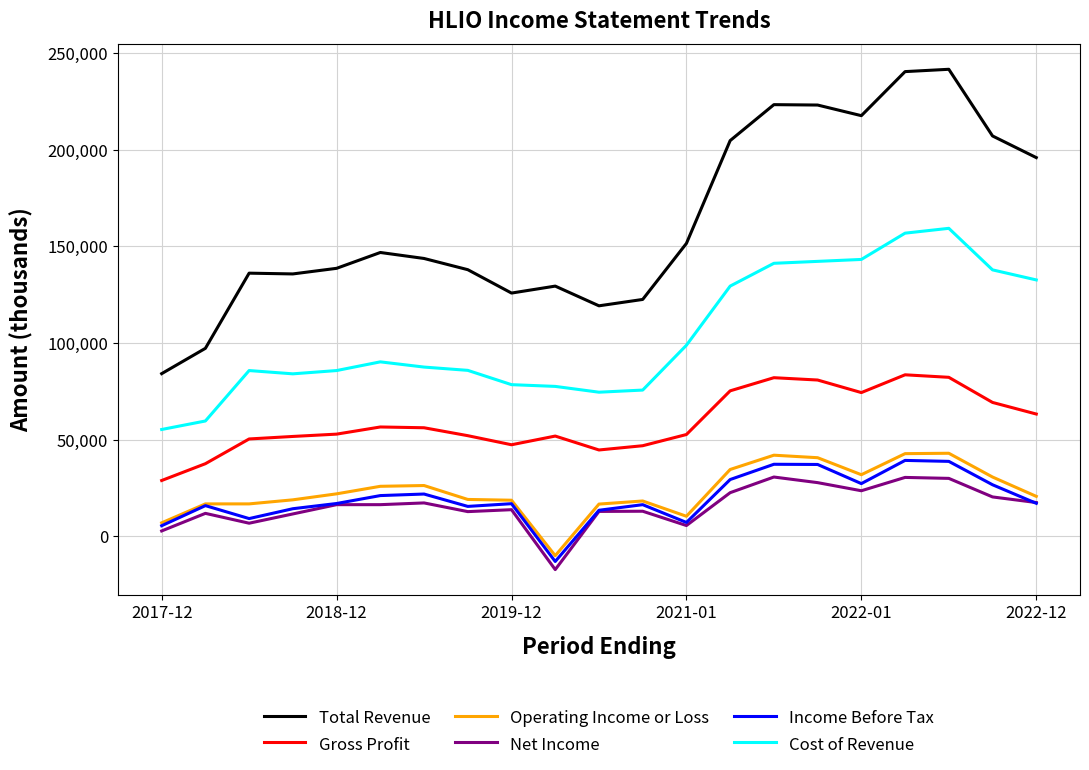

Which series has the largest total across all categories?

Total Revenue